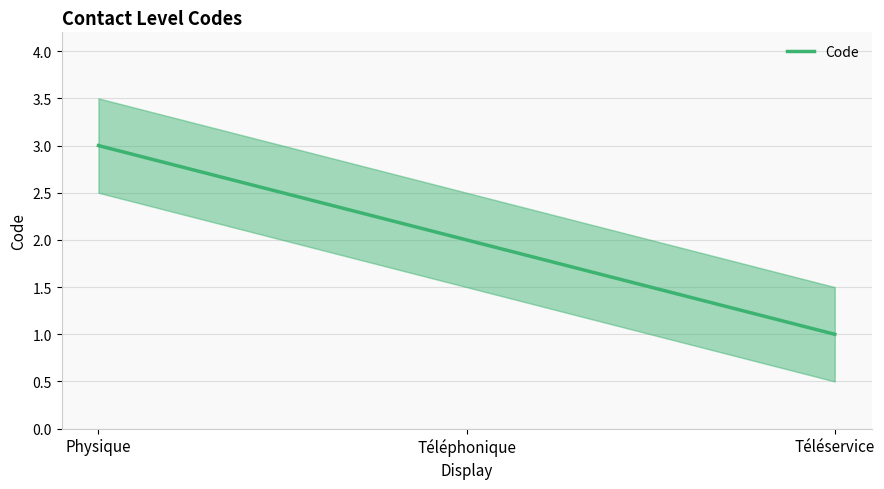

What is the label of the 1st point from the right?

Téléservice